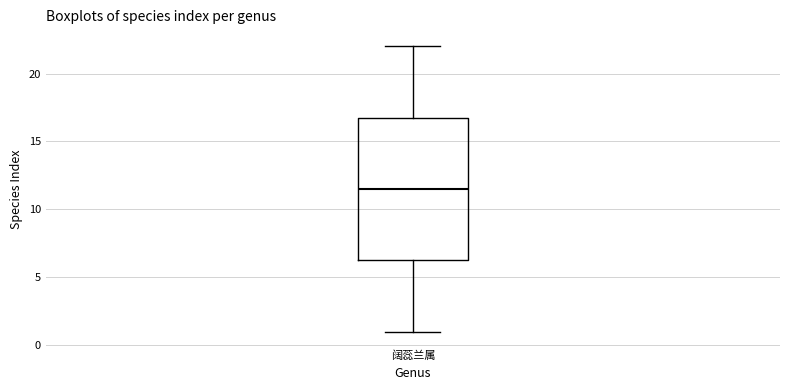

Transcribe this box plot: give where the median line is, the range the box spans, and where the two whiskers end, as read against the y-axis. The values are not printed on the chart, so give them approximately, as read against the axis.

median 11.5, box 6.5 to 17.0, whiskers 1.0 to 22.0